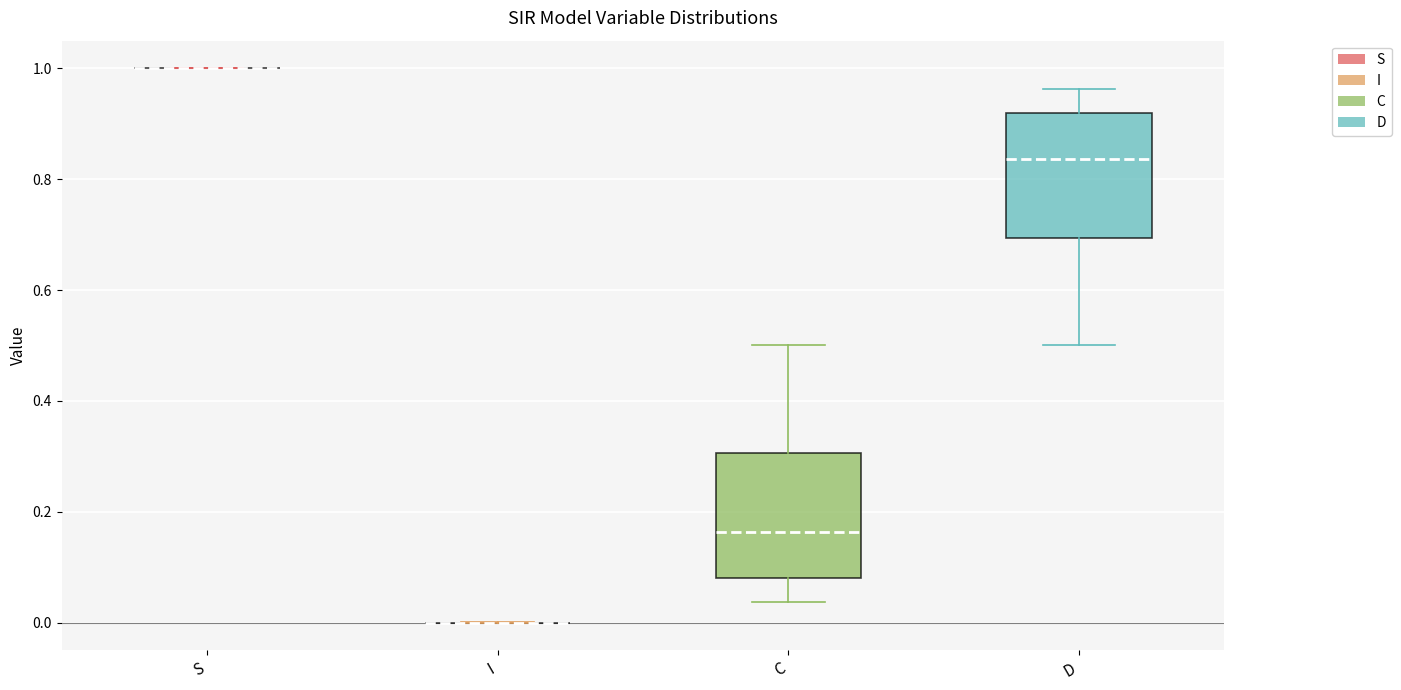

Reading left to right, read every box against the y-axis: the position of its median line, the range the box covers, and the ends of its whiskers. The values are not printed on the chart, so give them approximately, as read against the axis.

S: box collapsed to a line at 1.00, whiskers 1.00 to 1.00
I: box collapsed to a line at 0.00, whiskers 0.00 to 0.00
C: median 0.16, box 0.08 to 0.30, whiskers 0.04 to 0.50
D: median 0.84, box 0.70 to 0.92, whiskers 0.50 to 0.96